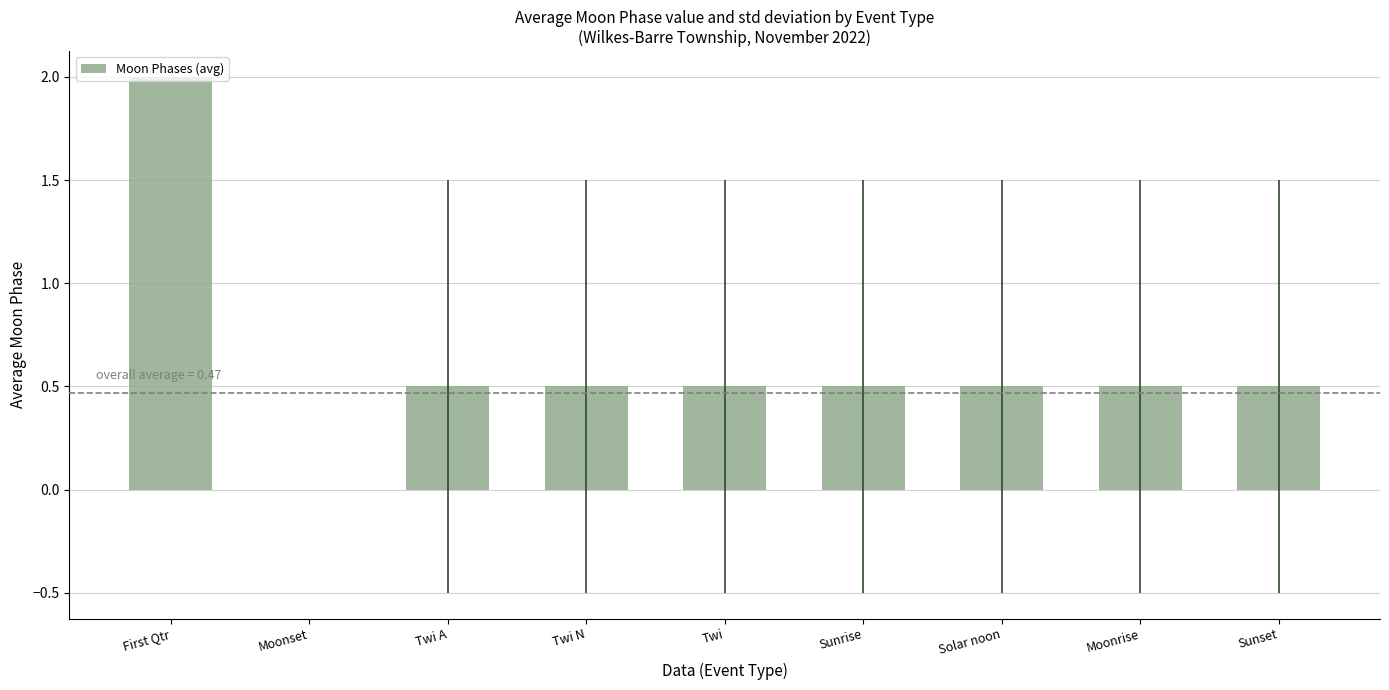

Which has a higher value, First Qtr or Twi?

First Qtr